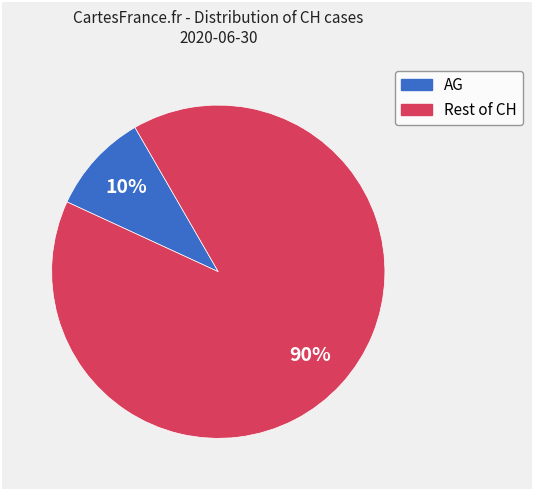

To the nearest percent, what is the difference between the largest and smallest slice percentages?

80%